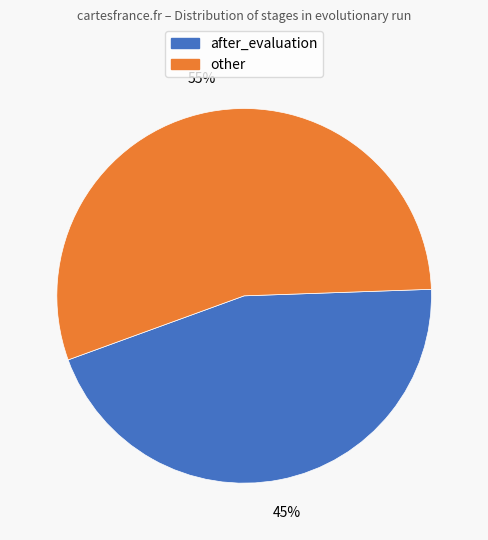

Is the sum of other and after_evaluation greater than half?

Yes